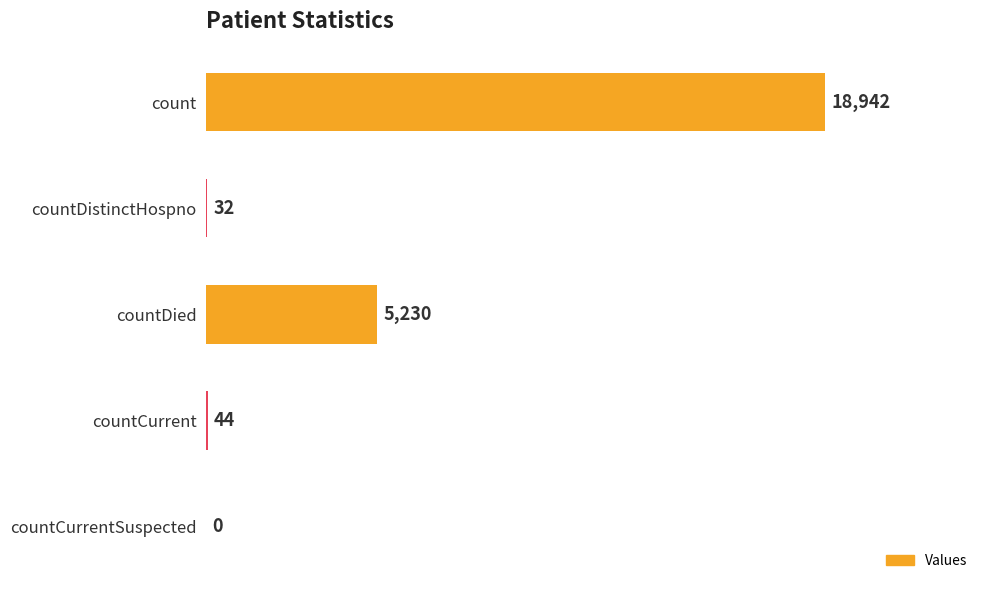

How many series are shown in this chart?

1